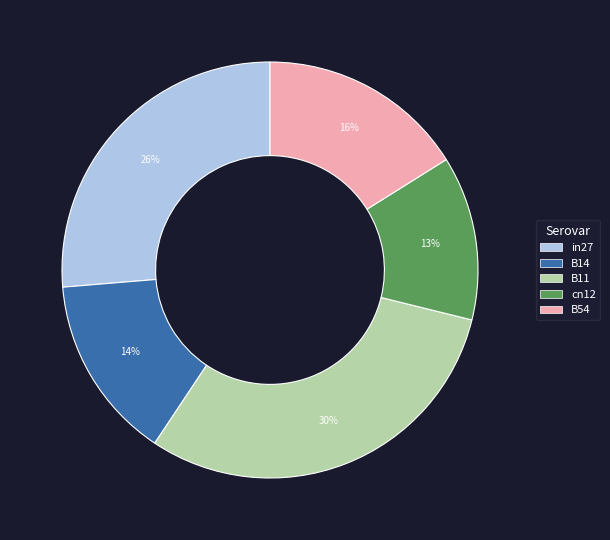

What percentage is the B54 slice, to the nearest percent?

16%